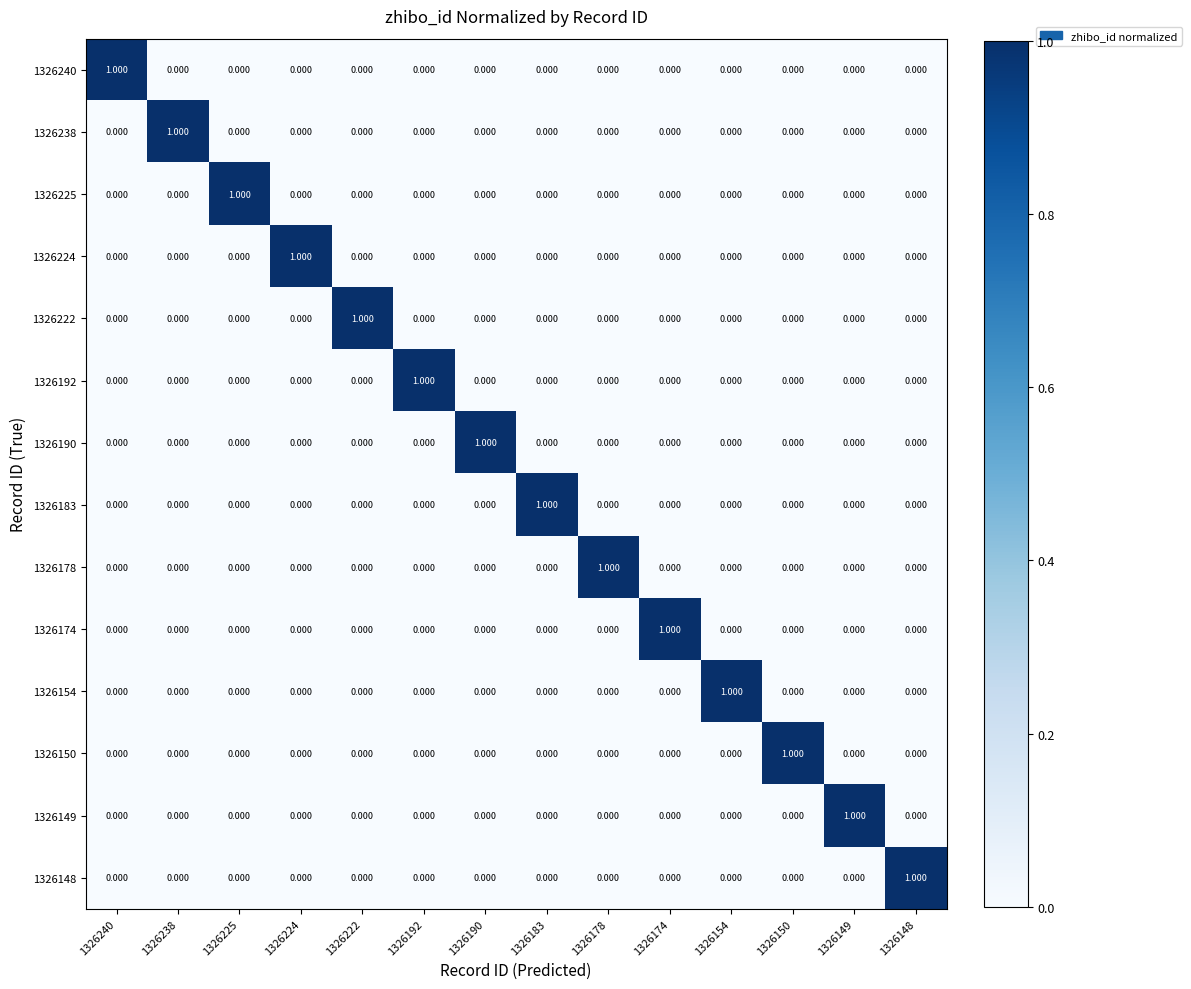

Which series has the widest spread of values?

1326240